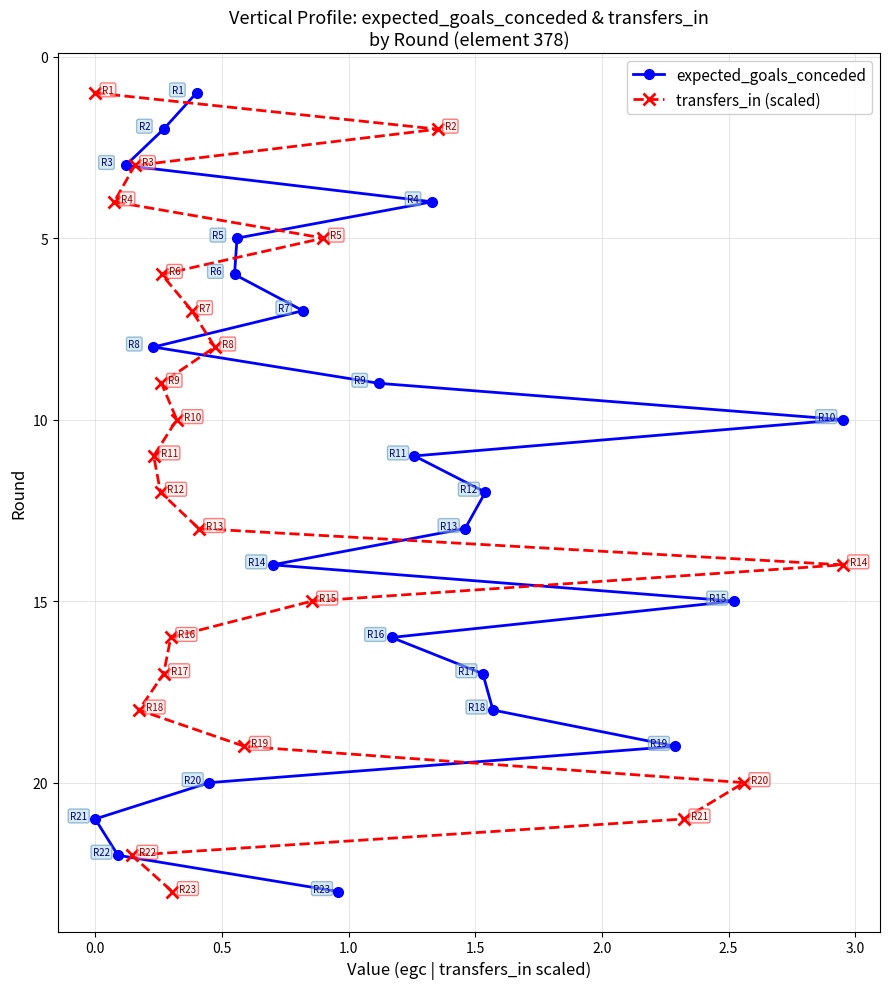

What is the sum of all expected_goals_conceded values?

276